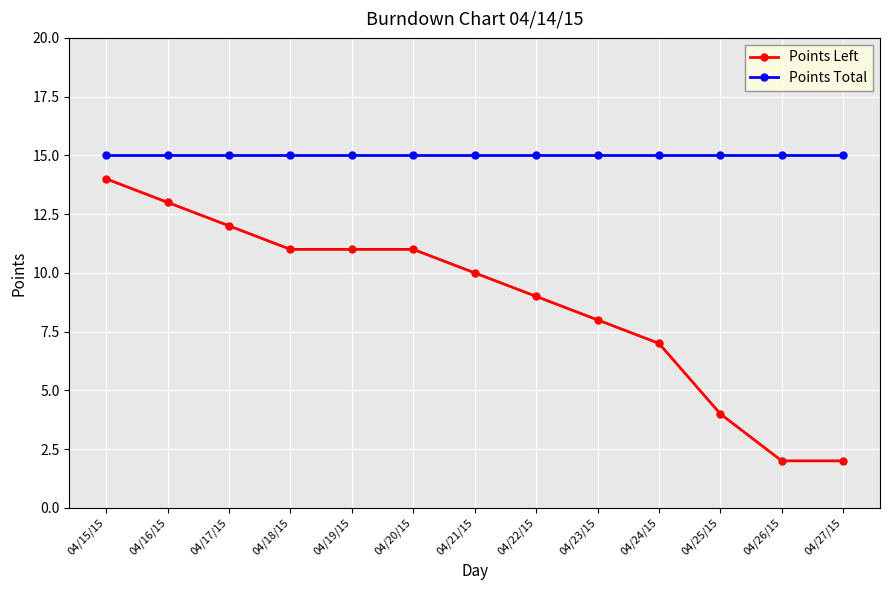

True or false: Points Total and Points Left intersect in this chart.

False